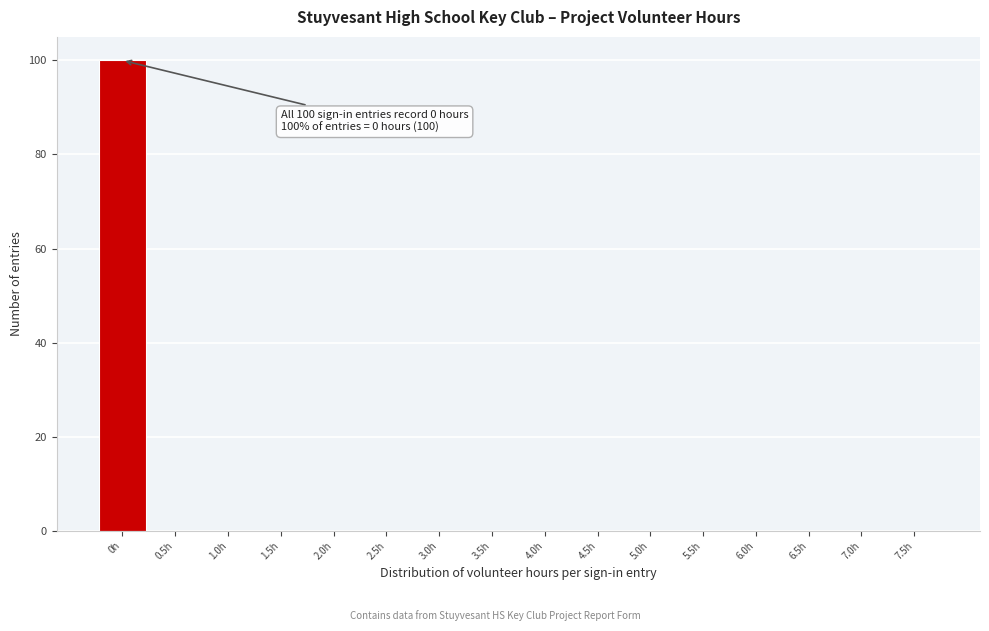

Which range on the x-axis has the tallest bar?

-0.25 to 0.25